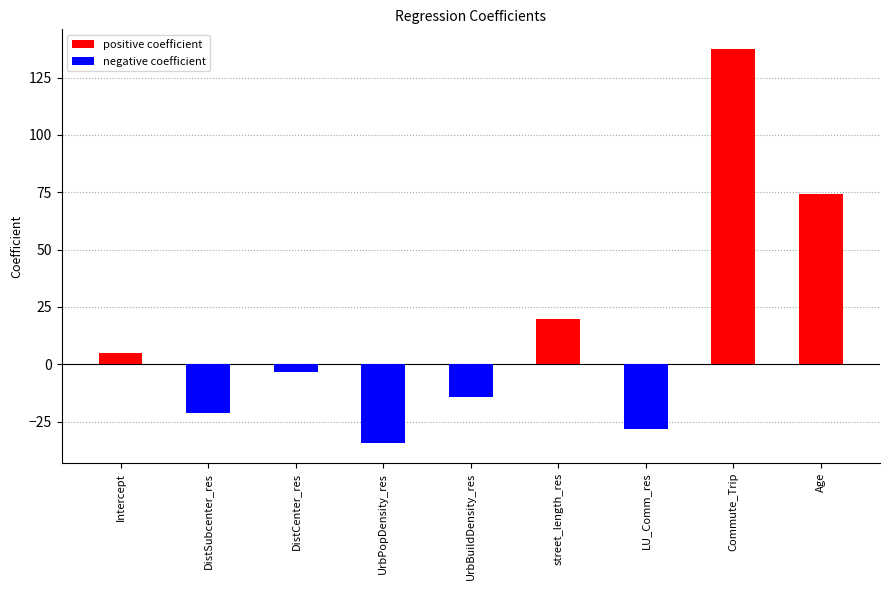

How many negative values are there?

5